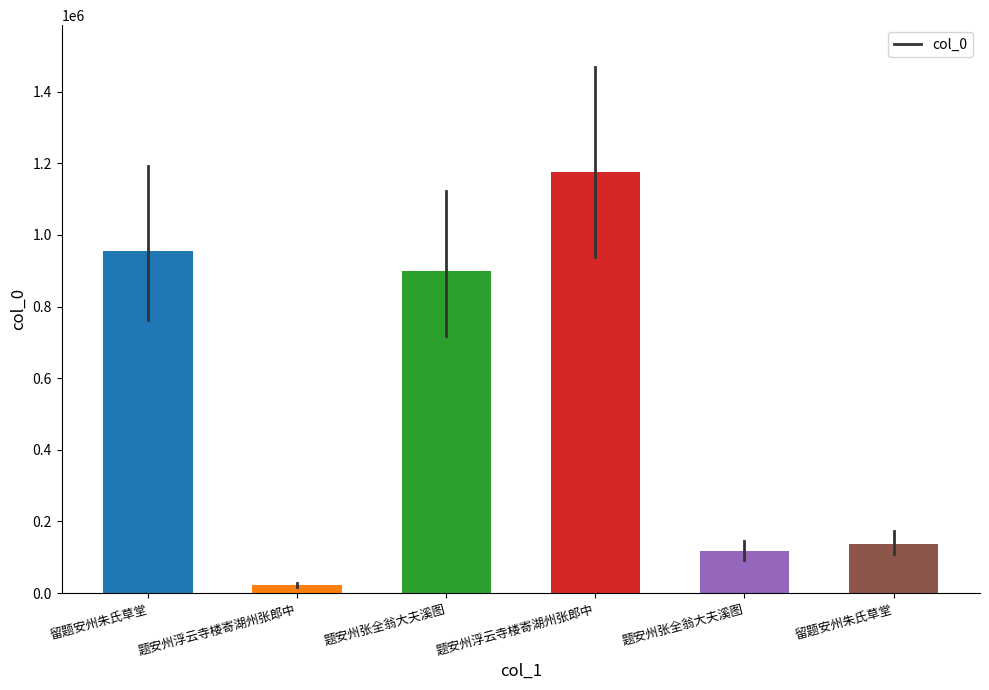

How many data points does each series have?

6